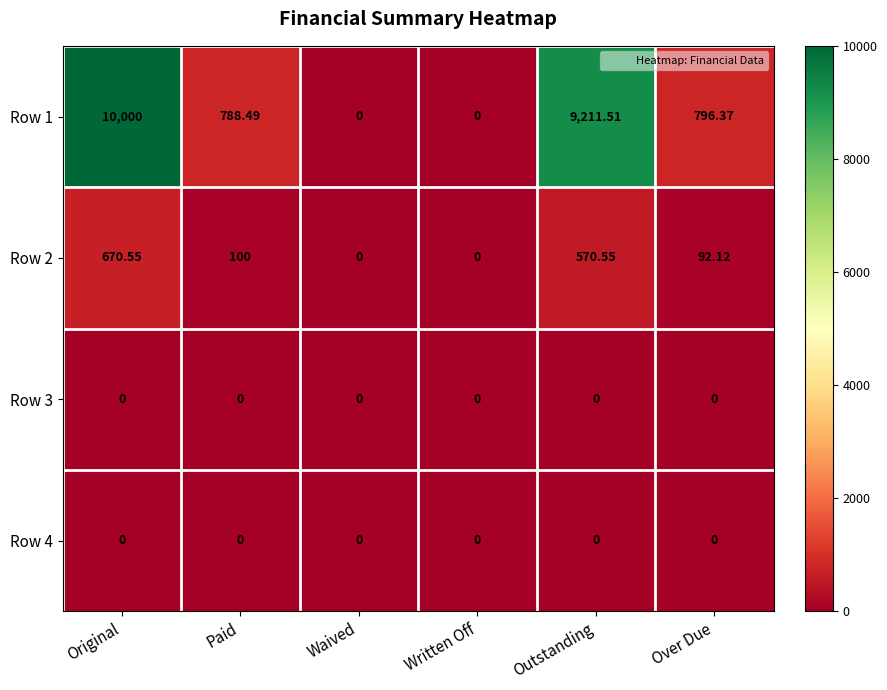

Which series has the largest total across all categories?

Row 1